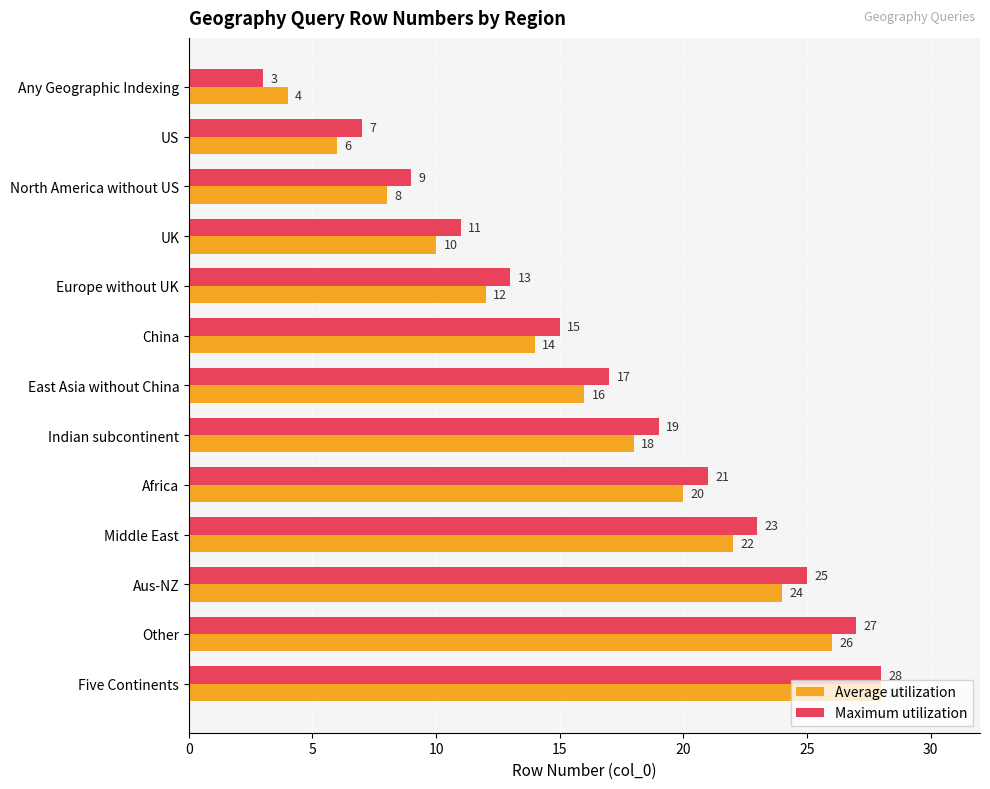

At which label is Average utilization closest to 16?

East Asia without China